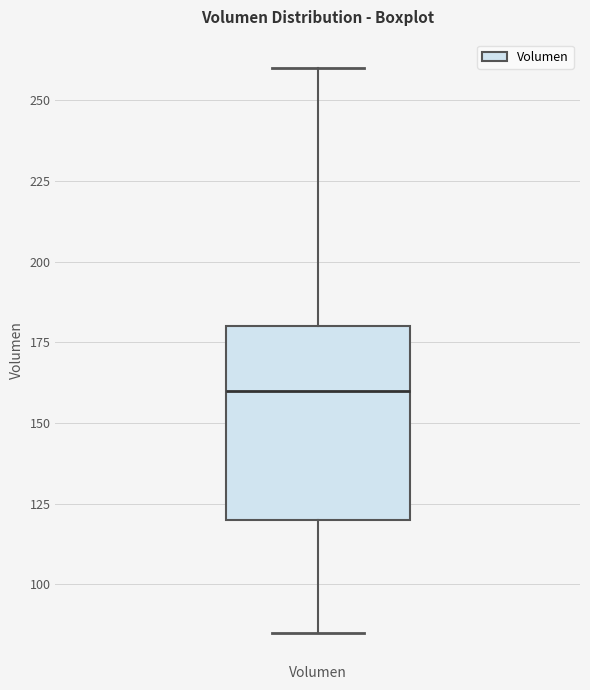

Transcribe this box plot: give where the median line is, the range the box spans, and where the two whiskers end, as read against the y-axis. The values are not printed on the chart, so give them approximately, as read against the axis.

median 160, box 120 to 180, whiskers 85 to 260